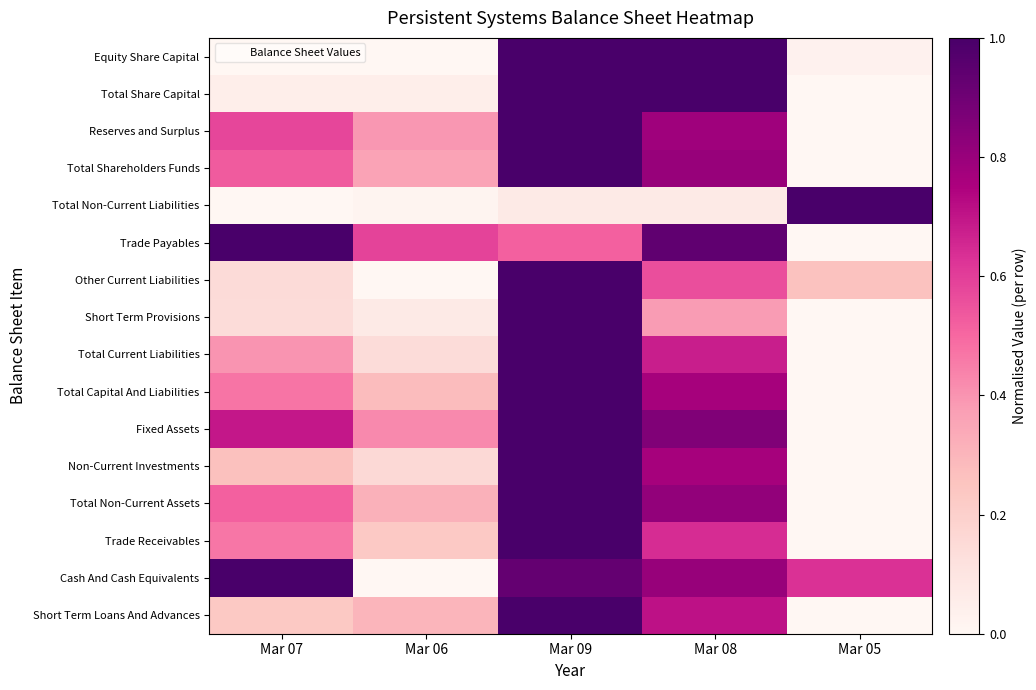

At how many categories does at least one series exceed 0?

5